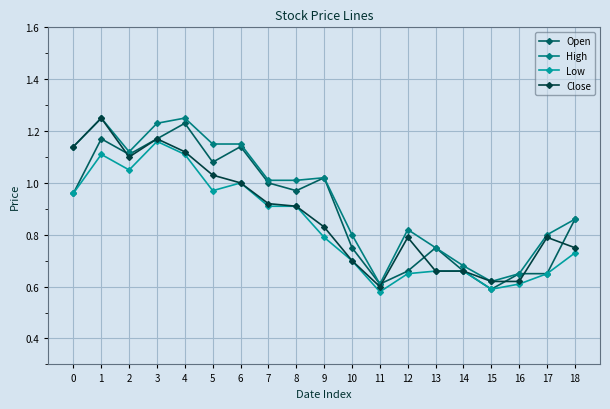

How many distinct data groups are displayed?

4